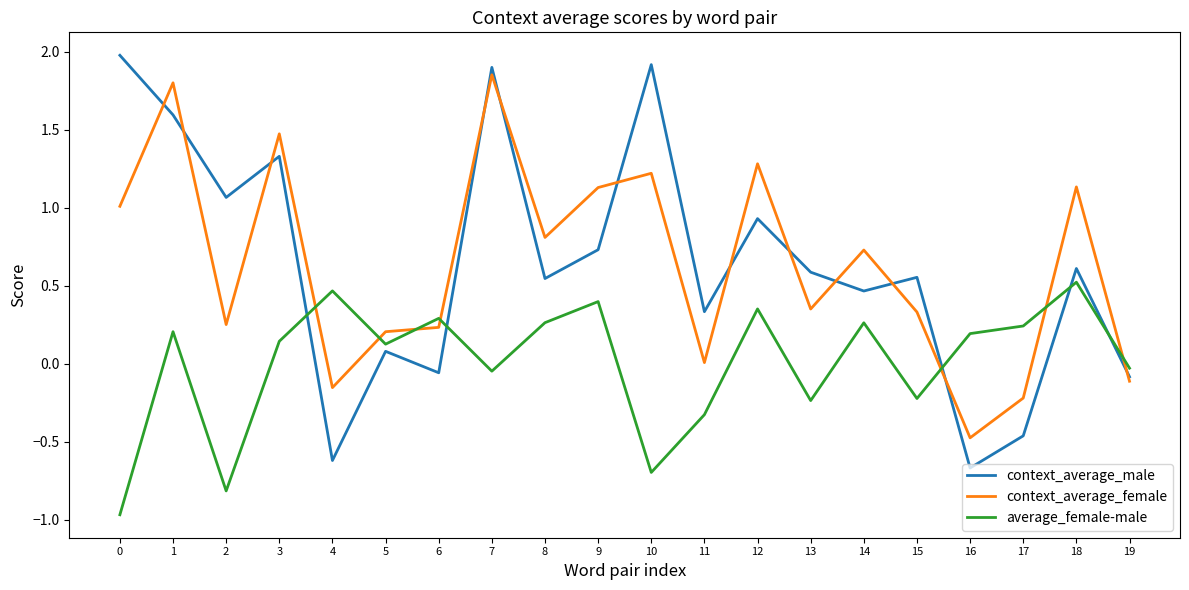

Is the value of context_average_male at 12 greater than the value of context_average_female at 13?

Yes